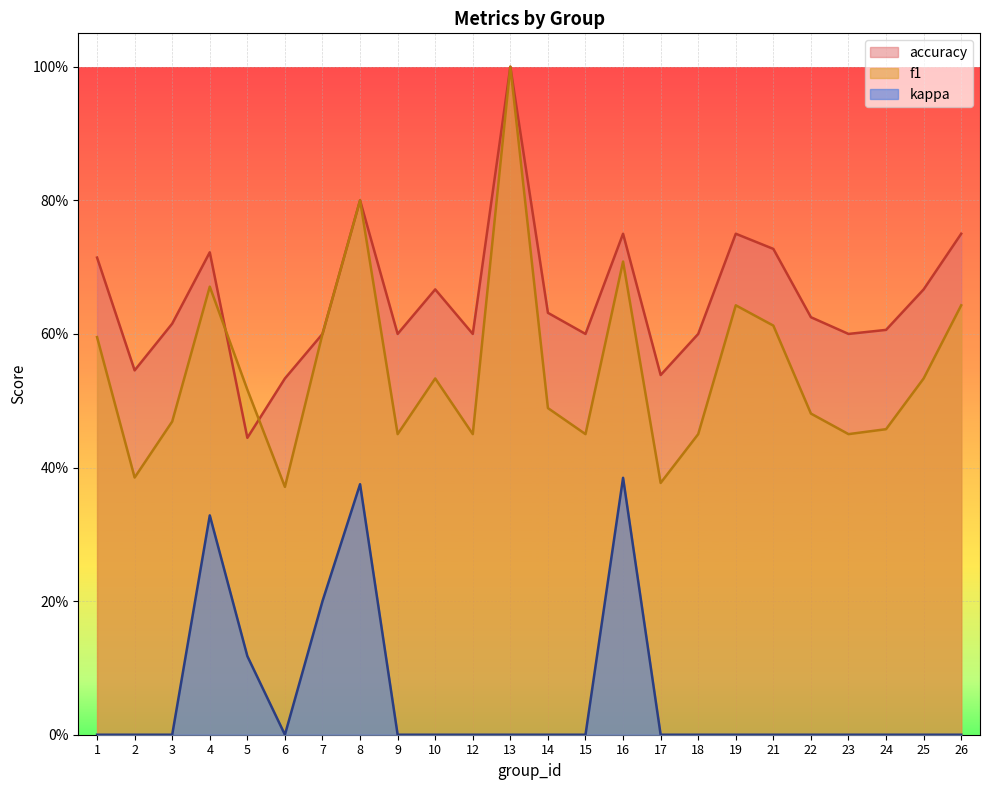

How many f1 values are between 0 and 1?

24